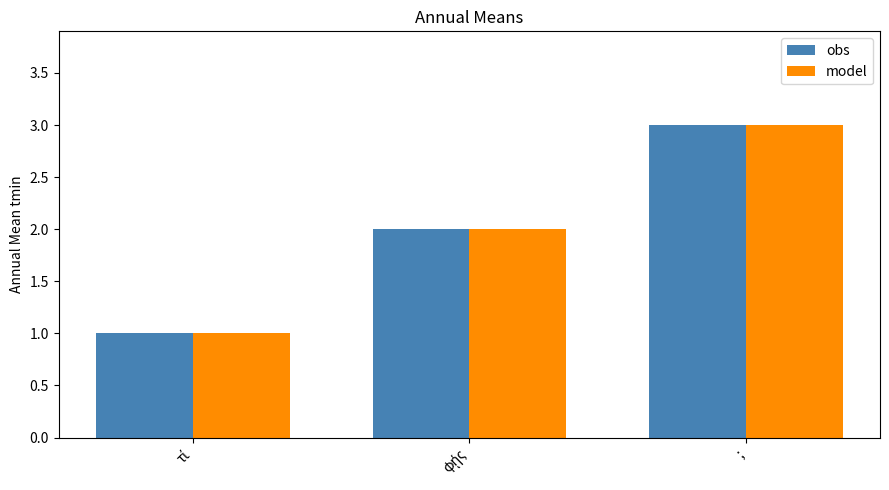

What value does the model series have at ;?

3